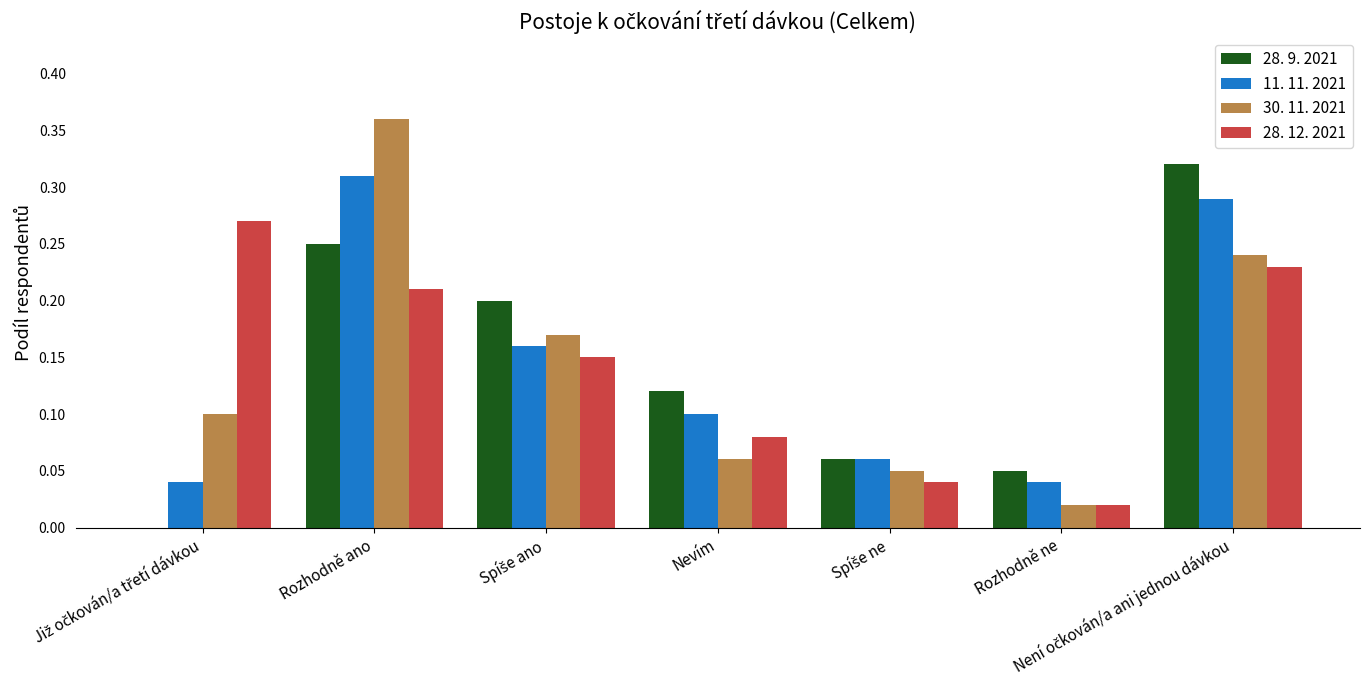

The value of 11. 11. 2021 at Nevím is 0.1. True or false?

True